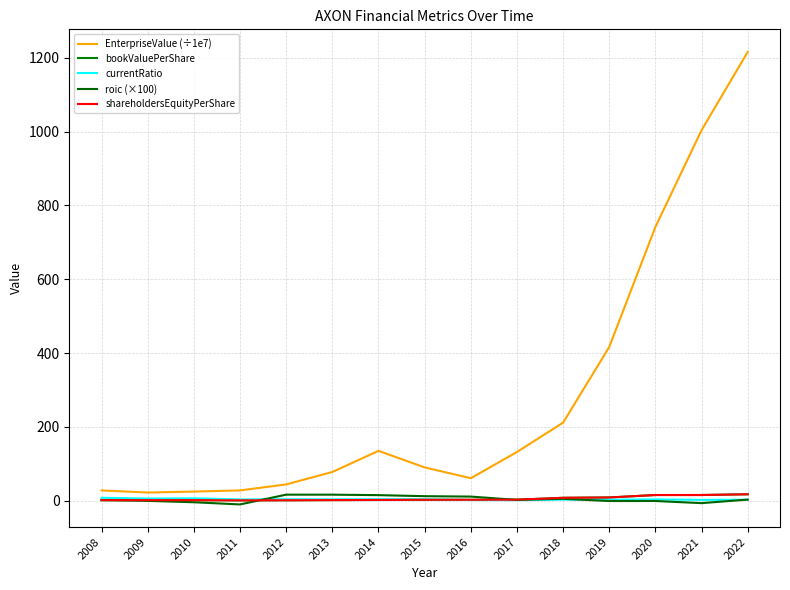

Which series ends up on top after the final intersection of roic (×100) and currentRatio?

roic (×100)